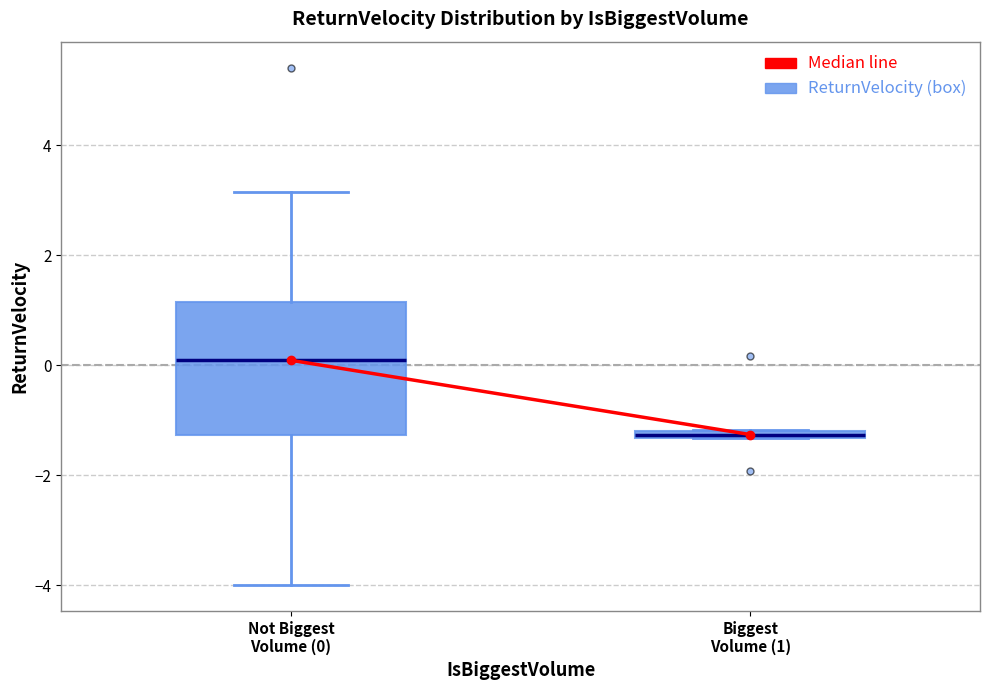

Where is the upper edge of the box for Biggest Volume (1) on the y-axis? The values are not printed on the chart, so give them approximately, as read against the axis.

-1.2